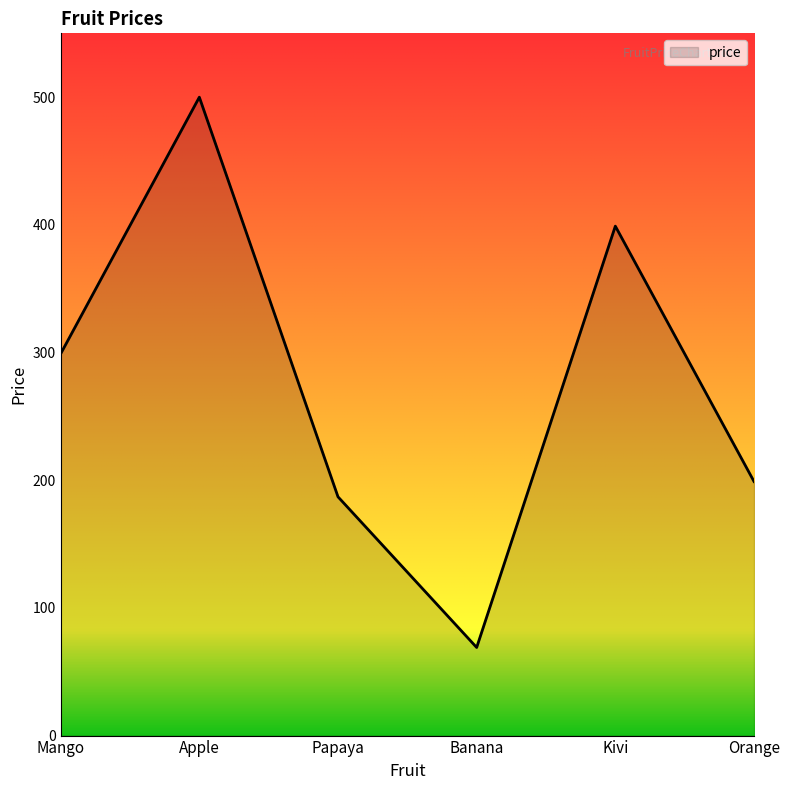

Does the chart have visible grid lines?

No